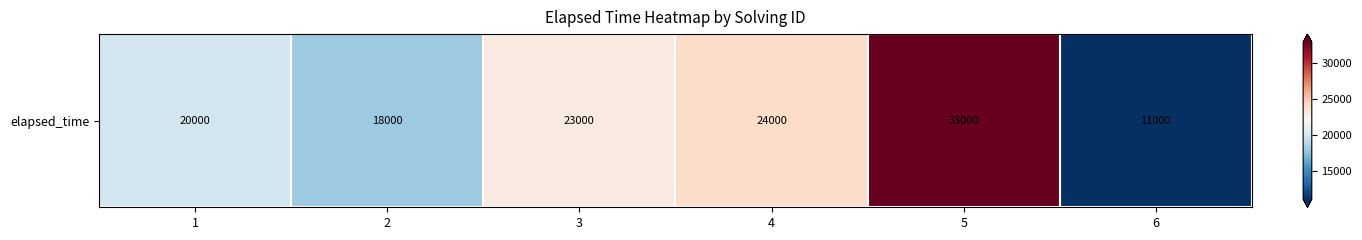

What is the greatest value displayed?

33000